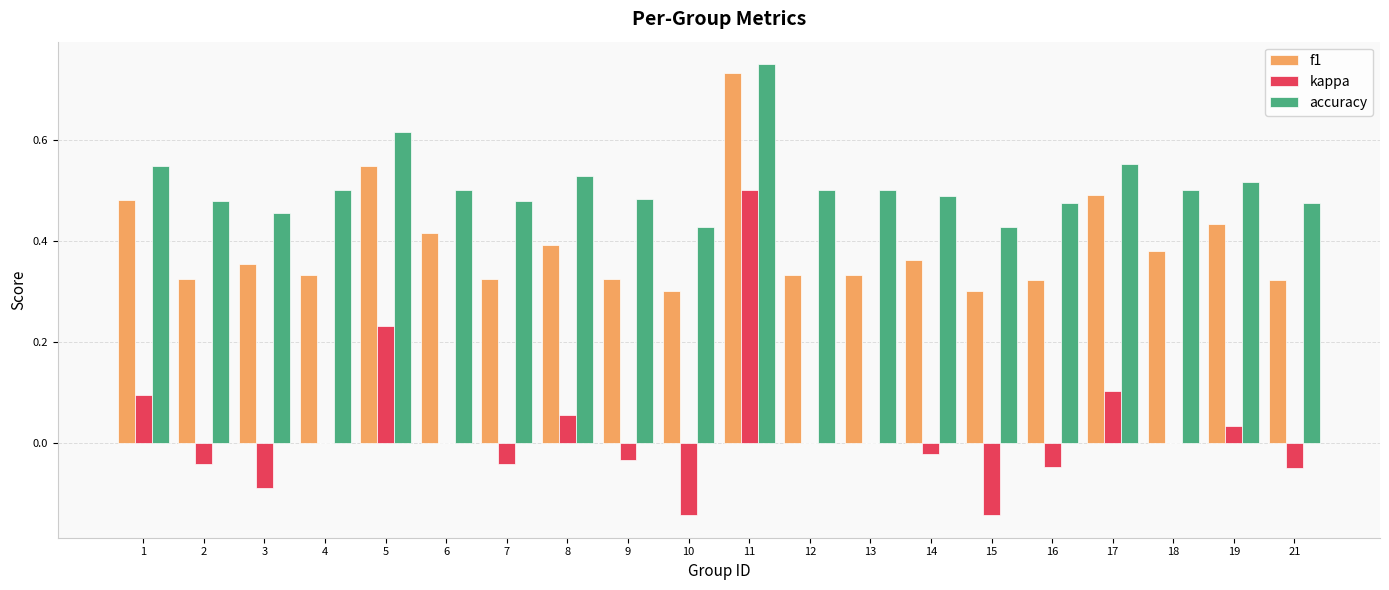

What is the total value across all series at 18?

0.9